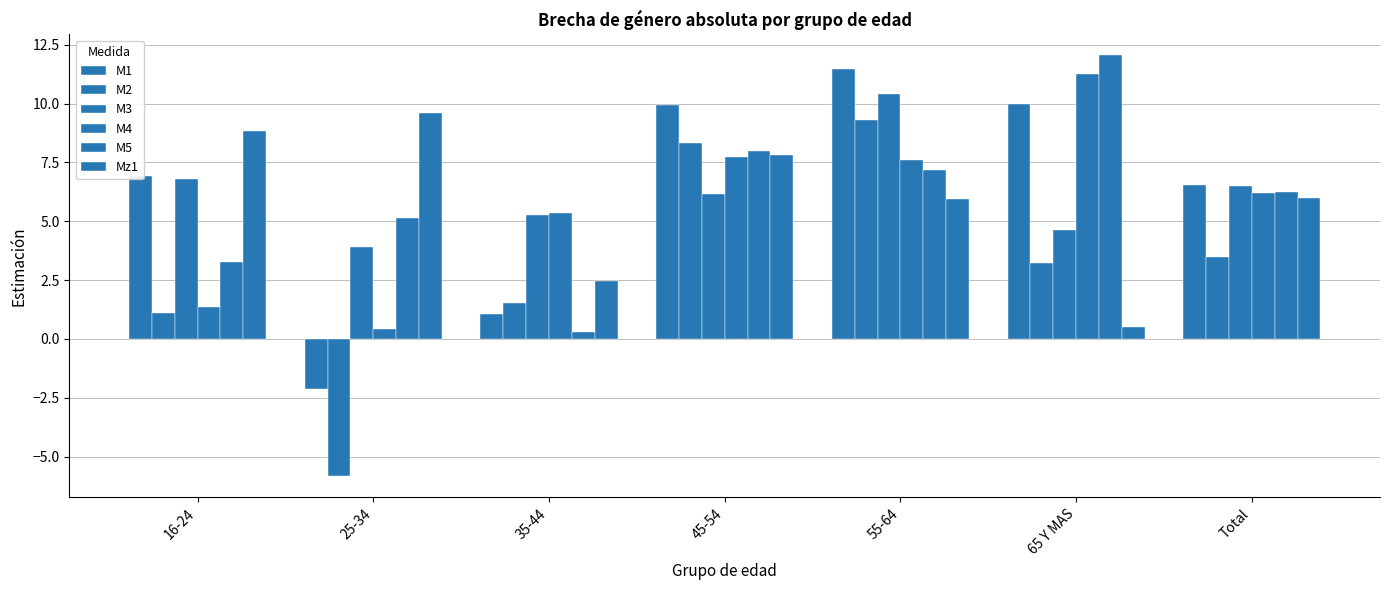

List the series in order of their peak value, lowest first.

M2, Mz1, M3, M4, M1, M5